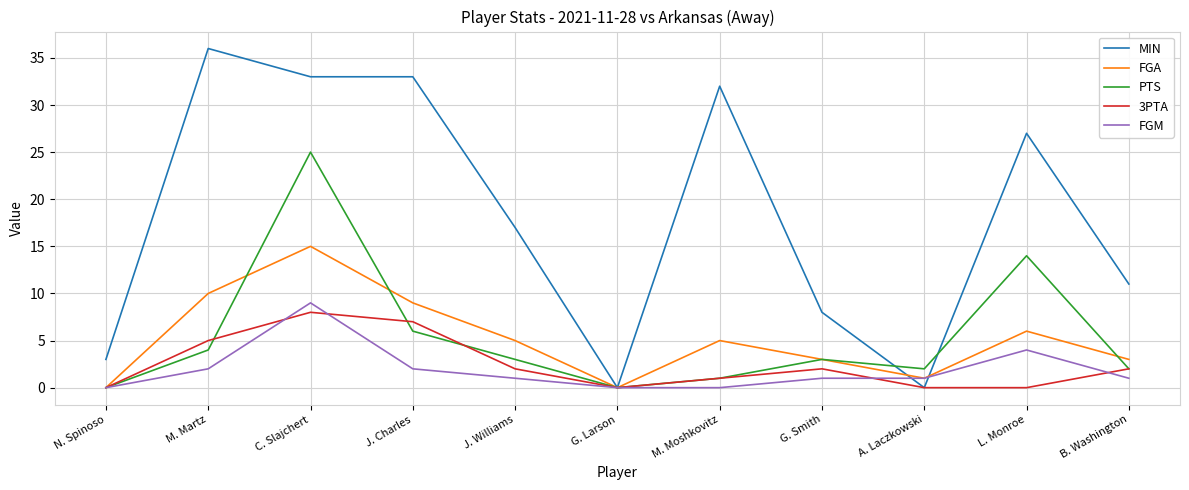

Is this an area chart (filled region under the line)?

No